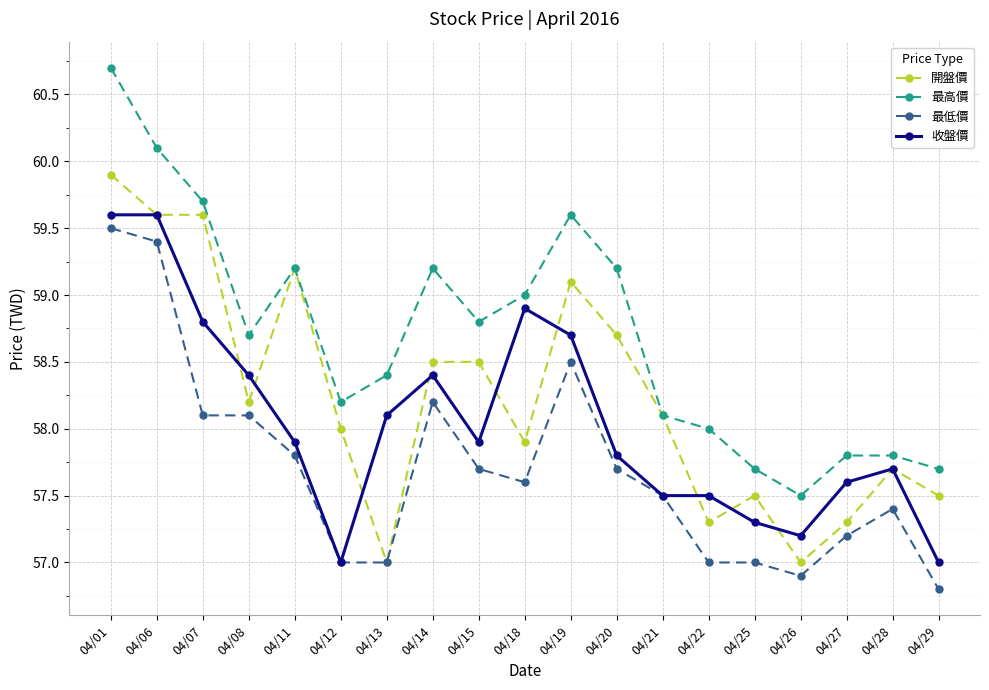

How many series are shown in this chart?

4